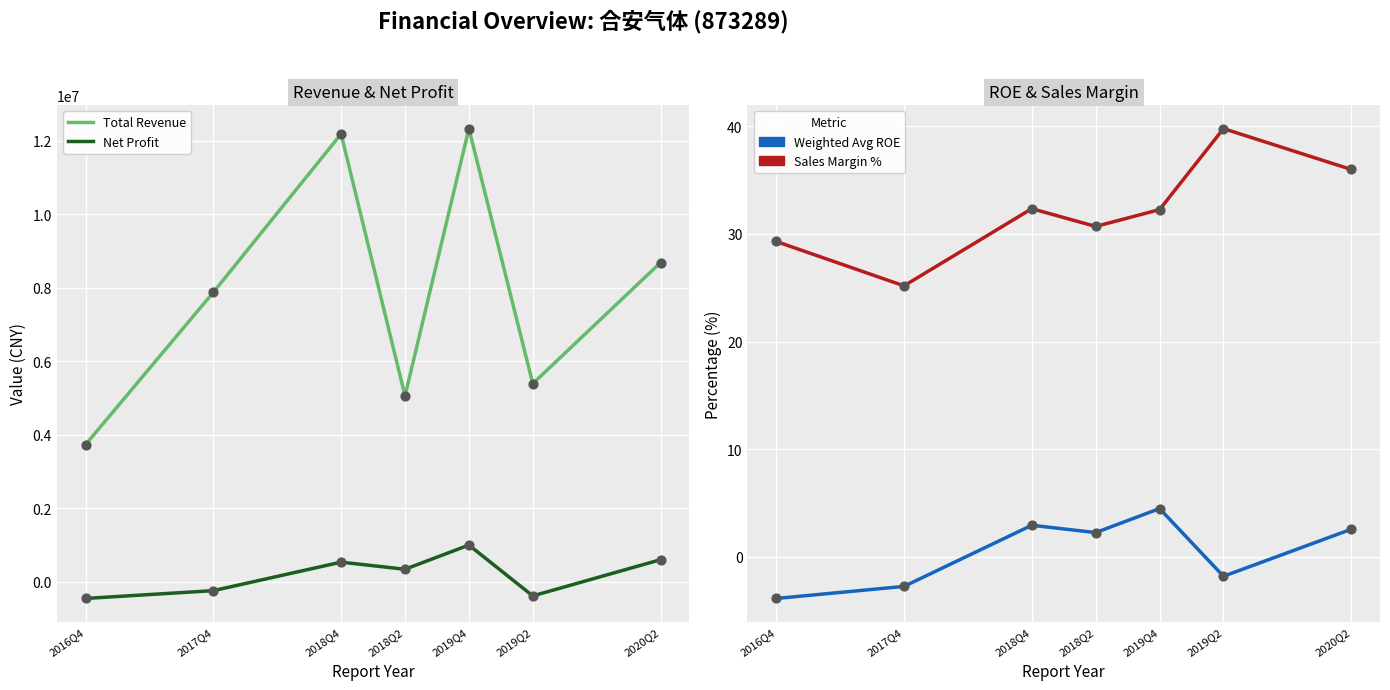

At which category is the sum across all series the highest?

2019Q4